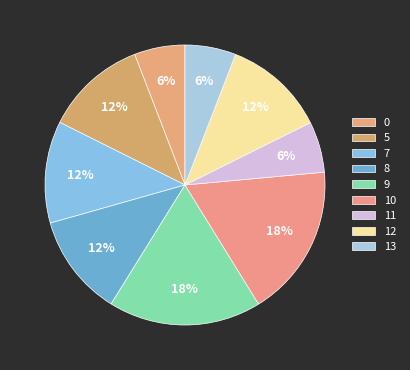

Which has a higher value, 9 or 13?

9